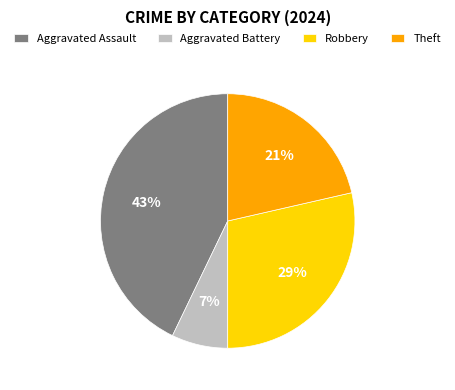

How many slices are in this pie chart?

4